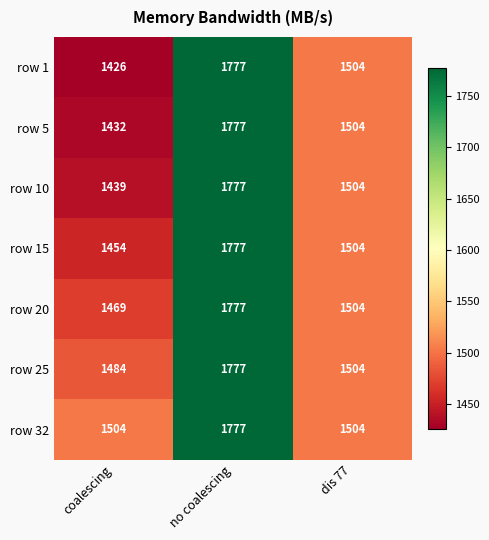

How many row 32 values are between 1504 and 1777?

3